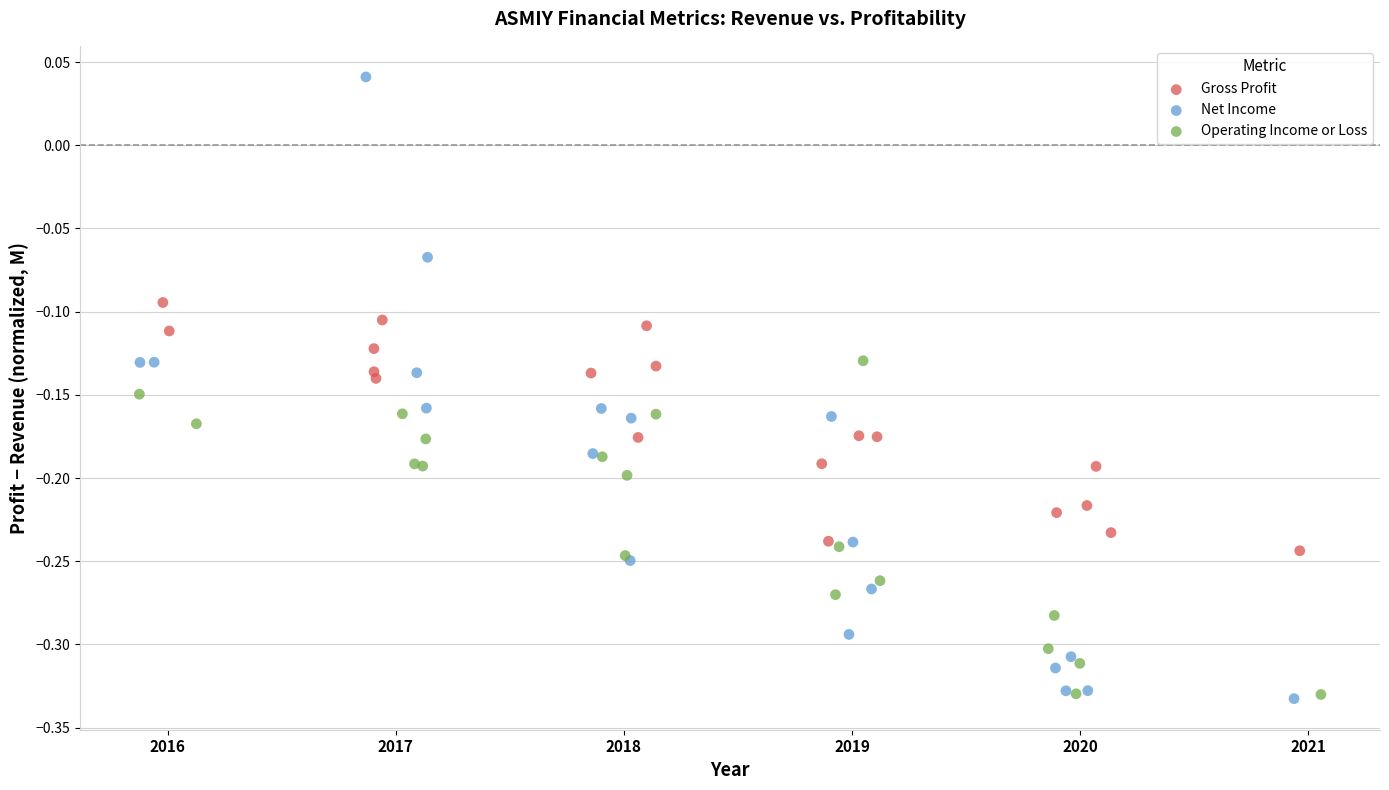

What are all the series names shown in the legend?

Gross Profit, Net Income, Operating Income or Loss